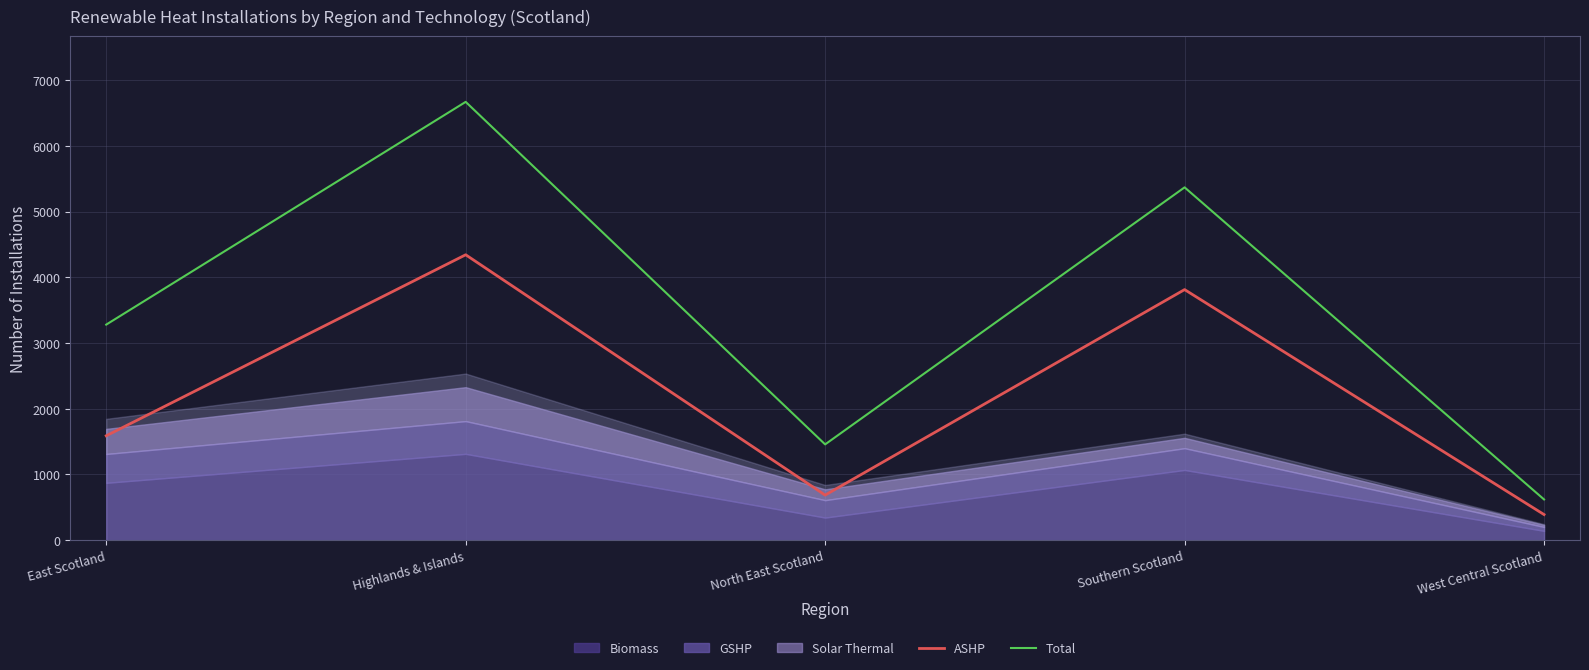

How many lines are shown in the chart?

2